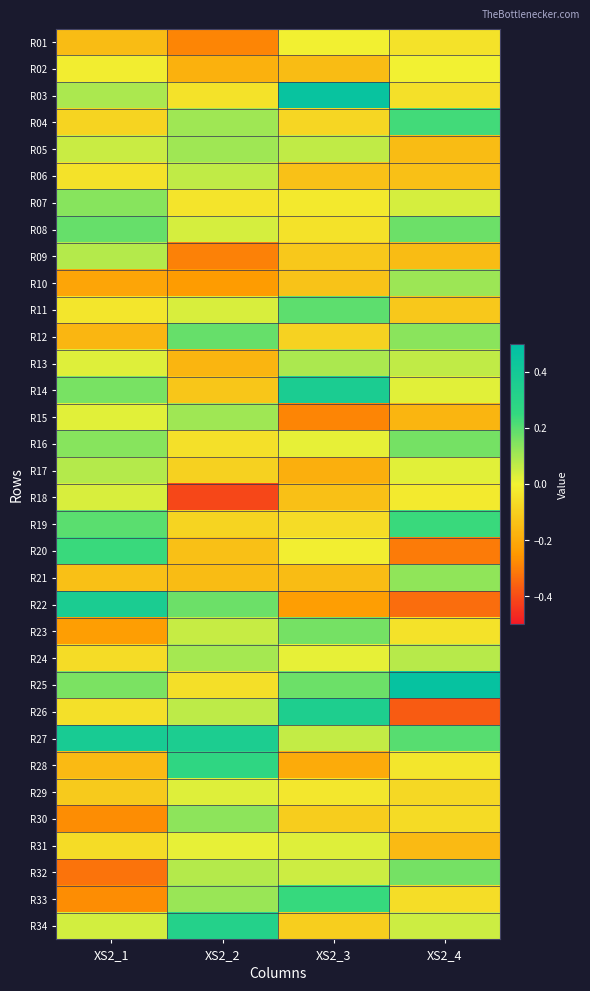

Reading left to right, transcribe all the data shown in this chart.

R01: XS2_1=-0.2	XS2_2=-0.3	XS2_3=-0.0	XS2_4=-0.0
R02: XS2_1=-0.0	XS2_2=-0.2	XS2_3=-0.1	XS2_4=-0.0
R03: XS2_1=0.1	XS2_2=-0.0	XS2_3=0.5	XS2_4=-0.0
R04: XS2_1=-0.1	XS2_2=0.1	XS2_3=-0.1	XS2_4=0.2
R05: XS2_1=0.1	XS2_2=0.1	XS2_3=0.1	XS2_4=-0.1
R06: XS2_1=-0.0	XS2_2=0.1	XS2_3=-0.1	XS2_4=-0.1
R07: XS2_1=0.1	XS2_2=-0.0	XS2_3=-0.0	XS2_4=0.0
R08: XS2_1=0.2	XS2_2=0.0	XS2_3=-0.0	XS2_4=0.2
R09: XS2_1=0.1	XS2_2=-0.3	XS2_3=-0.1	XS2_4=-0.2
R10: XS2_1=-0.2	XS2_2=-0.2	XS2_3=-0.1	XS2_4=0.1
R11: XS2_1=-0.0	XS2_2=0.0	XS2_3=0.2	XS2_4=-0.1
R12: XS2_1=-0.2	XS2_2=0.2	XS2_3=-0.1	XS2_4=0.1
R13: XS2_1=0.0	XS2_2=-0.2	XS2_3=0.1	XS2_4=0.1
R14: XS2_1=0.2	XS2_2=-0.1	XS2_3=0.4	XS2_4=0.0
R15: XS2_1=0.0	XS2_2=0.1	XS2_3=-0.3	XS2_4=-0.2
R16: XS2_1=0.1	XS2_2=-0.0	XS2_3=0.0	XS2_4=0.2
R17: XS2_1=0.1	XS2_2=-0.1	XS2_3=-0.2	XS2_4=0.0
R18: XS2_1=0.0	XS2_2=-0.4	XS2_3=-0.1	XS2_4=-0.0
R19: XS2_1=0.2	XS2_2=-0.1	XS2_3=-0.1	XS2_4=0.2
R20: XS2_1=0.2	XS2_2=-0.1	XS2_3=-0.0	XS2_4=-0.3
R21: XS2_1=-0.1	XS2_2=-0.2	XS2_3=-0.2	XS2_4=0.1
R22: XS2_1=0.4	XS2_2=0.2	XS2_3=-0.2	XS2_4=-0.3
R23: XS2_1=-0.2	XS2_2=0.1	XS2_3=0.2	XS2_4=-0.0
R24: XS2_1=-0.1	XS2_2=0.1	XS2_3=0.0	XS2_4=0.1
R25: XS2_1=0.2	XS2_2=-0.1	XS2_3=0.2	XS2_4=0.5
R26: XS2_1=-0.0	XS2_2=0.1	XS2_3=0.4	XS2_4=-0.4
R27: XS2_1=0.4	XS2_2=0.4	XS2_3=0.1	XS2_4=0.2
R28: XS2_1=-0.2	XS2_2=0.3	XS2_3=-0.2	XS2_4=-0.0
R29: XS2_1=-0.1	XS2_2=0.0	XS2_3=-0.0	XS2_4=-0.1
R30: XS2_1=-0.3	XS2_2=0.1	XS2_3=-0.1	XS2_4=-0.1
R31: XS2_1=-0.1	XS2_2=0.0	XS2_3=0.0	XS2_4=-0.2
R32: XS2_1=-0.3	XS2_2=0.1	XS2_3=0.1	XS2_4=0.2
R33: XS2_1=-0.3	XS2_2=0.1	XS2_3=0.2	XS2_4=-0.1
R34: XS2_1=0.0	XS2_2=0.3	XS2_3=-0.1	XS2_4=0.0